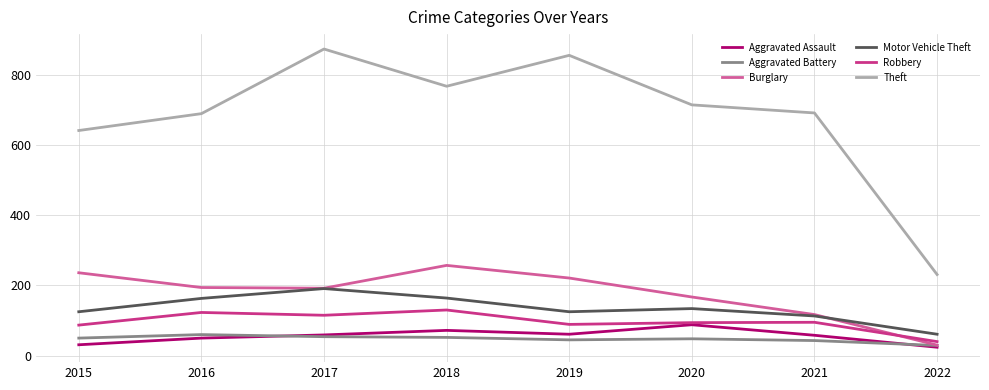

The Theft series shows 767 at 2018. True or false?

True